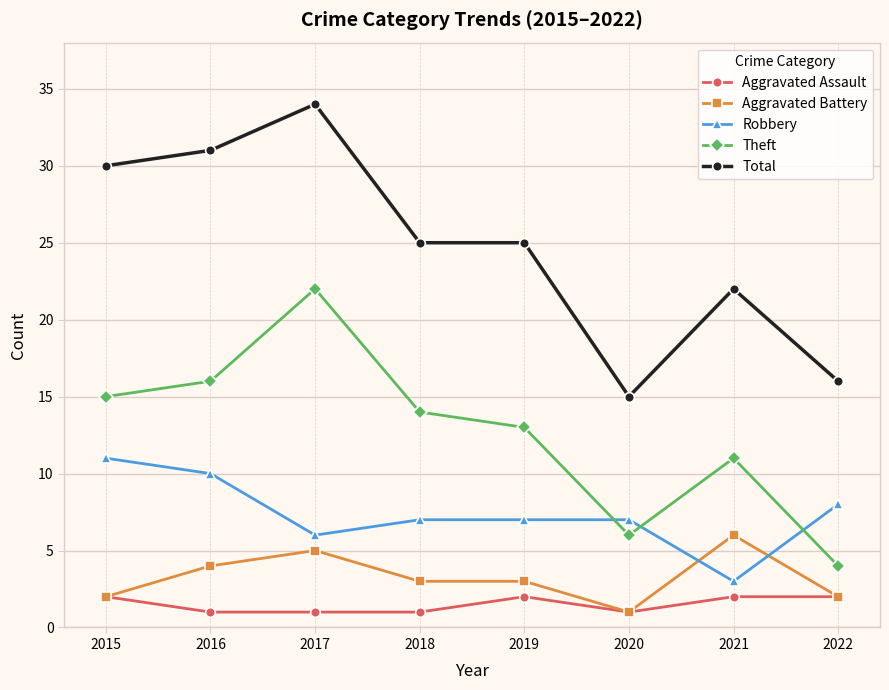

Reading left to right, extract all data points from this chart.

Aggravated Assault: 2015=2	2016=1	2017=1	2018=1	2019=2	2020=1	2021=2	2022=2
Aggravated Battery: 2015=2	2016=4	2017=5	2018=3	2019=3	2020=1	2021=6	2022=2
Robbery: 2015=11	2016=10	2017=6	2018=7	2019=7	2020=7	2021=3	2022=8
Theft: 2015=15	2016=16	2017=22	2018=14	2019=13	2020=6	2021=11	2022=4
Total: 2015=30	2016=31	2017=34	2018=25	2019=25	2020=15	2021=22	2022=16